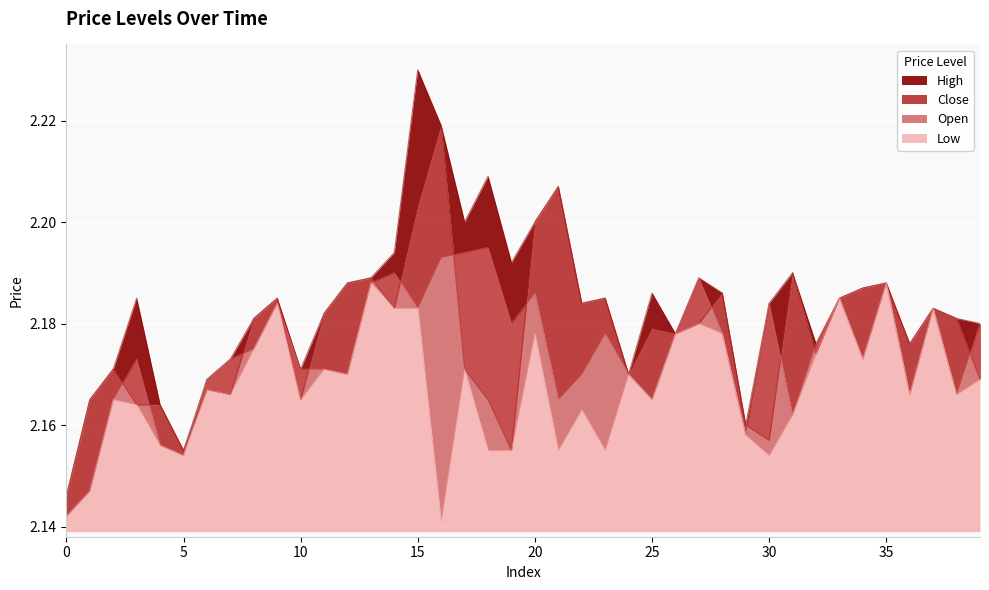

Which category has the lowest value across all series?

16